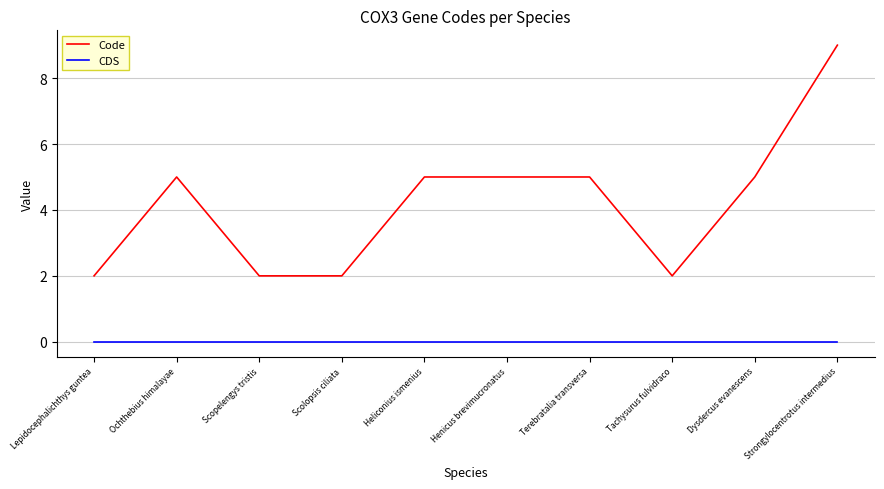

How many lines are shown in the chart?

2